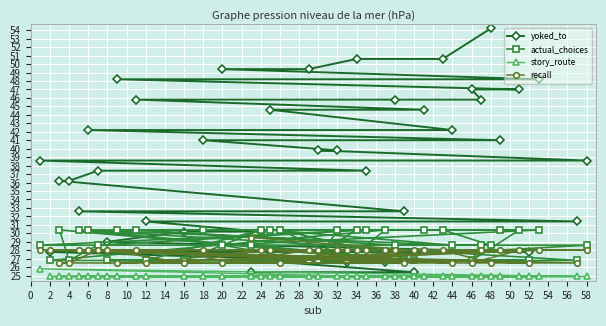

Which series has the largest range (max minus min)?

yoked_to